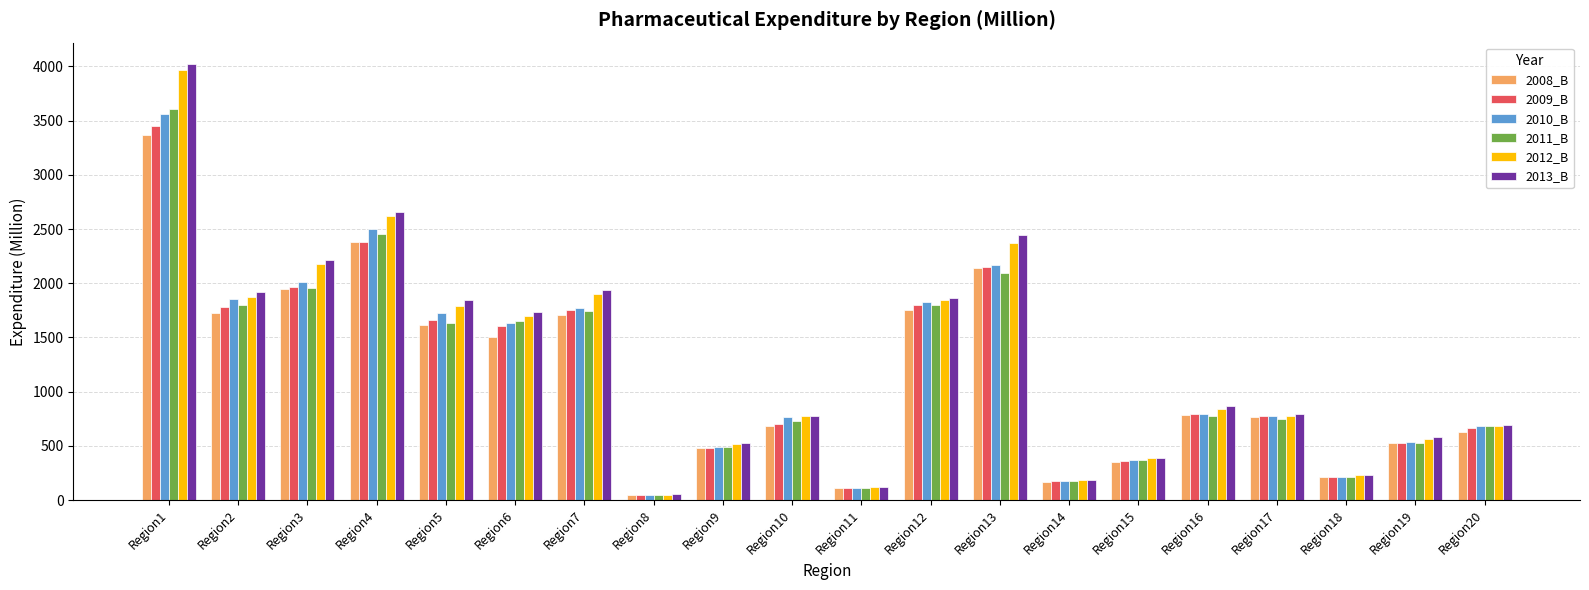

How many values in the 2008_B series are below 788?

10